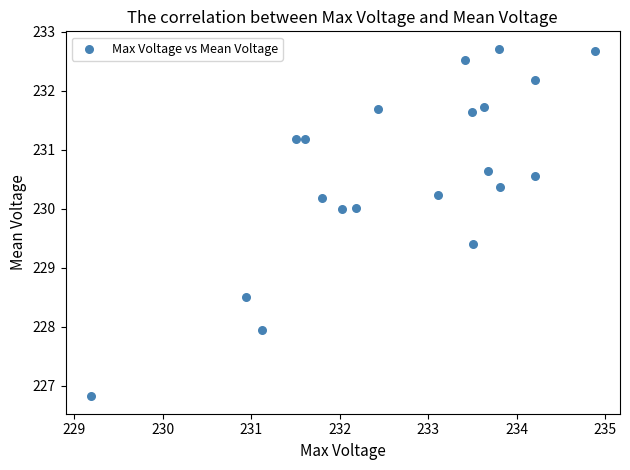

What is the range of Y values (max minus min)?

5.9